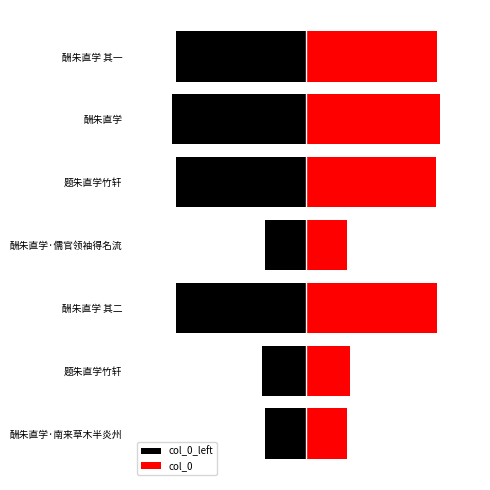

How many bars are there in total?

14